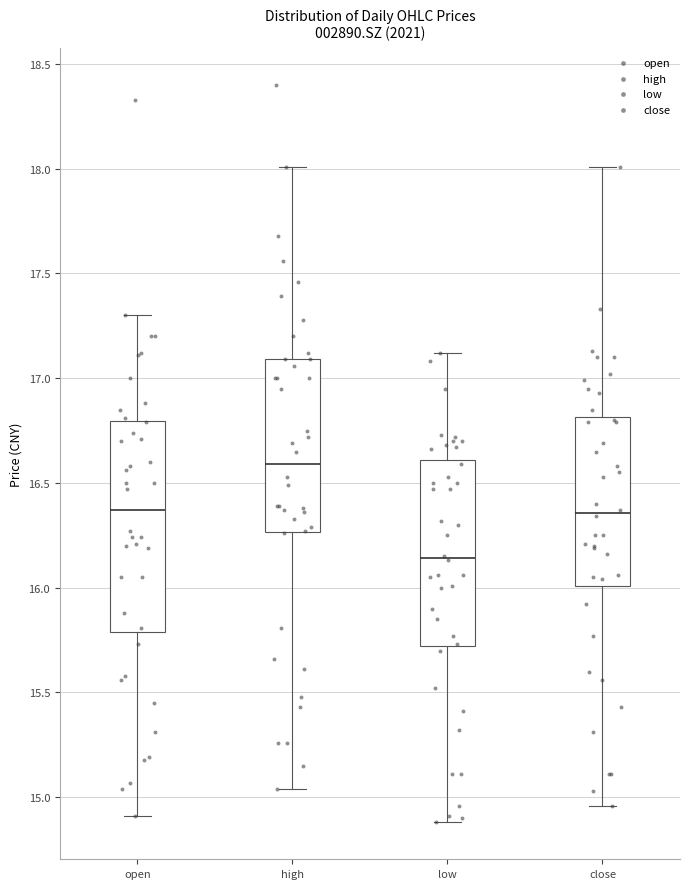

Which box's median line is the highest?

high